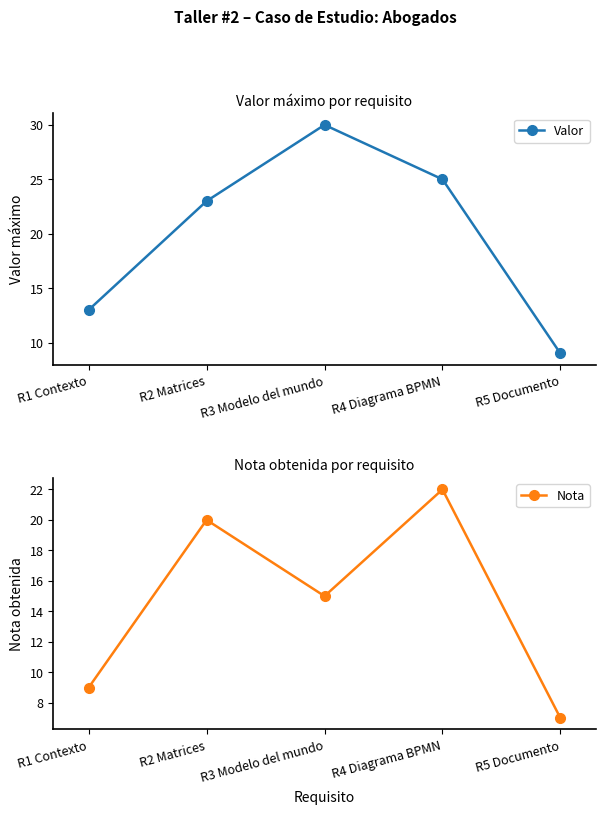

At which label does Nota reach its minimum?

R5 Documento